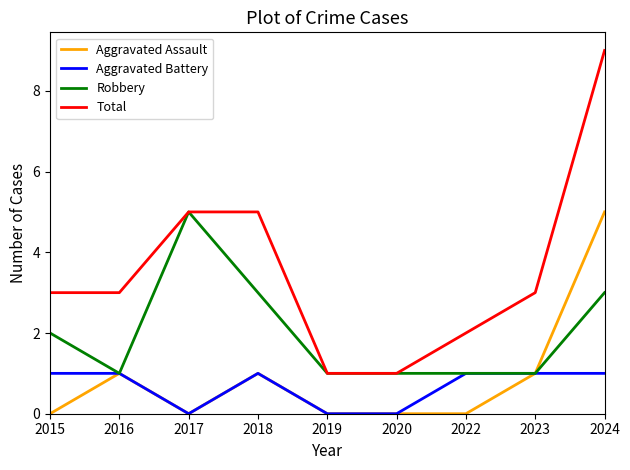

In Aggravated Assault, how many points are higher than both neighbors (excluding endpoints)?

2